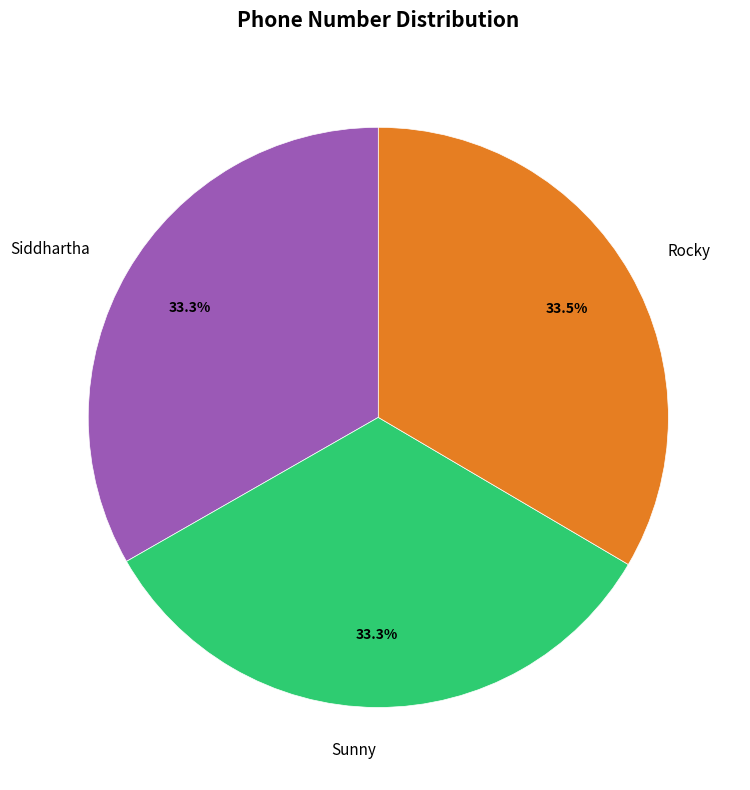

What percentage is NOT represented by Rocky?

66.5%